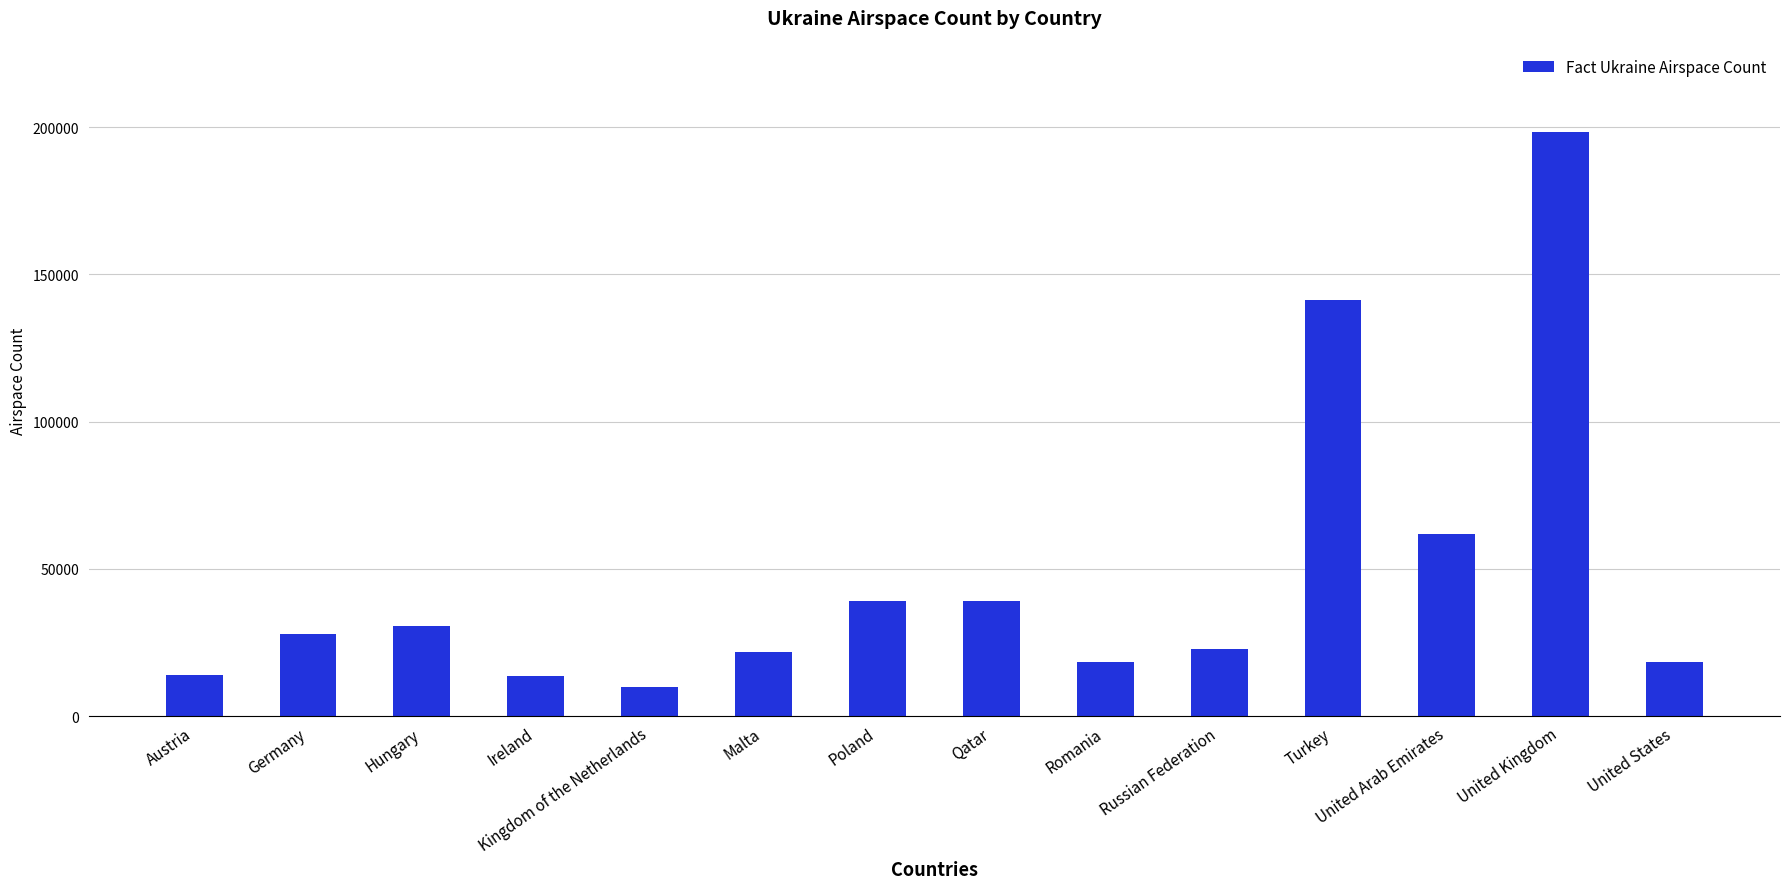

What is the difference between the maximum and minimum values?

188216